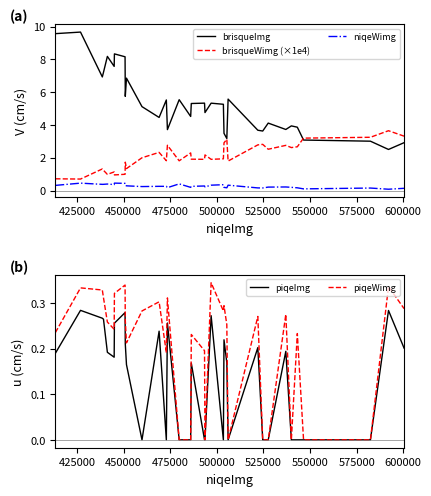

What is the maximum value for brisqueImg?

9.7